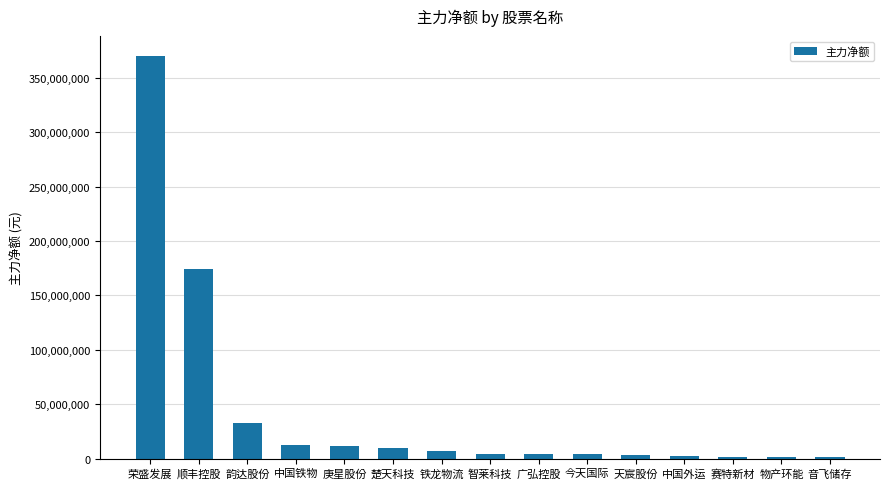

What is the smallest value displayed?

1231000